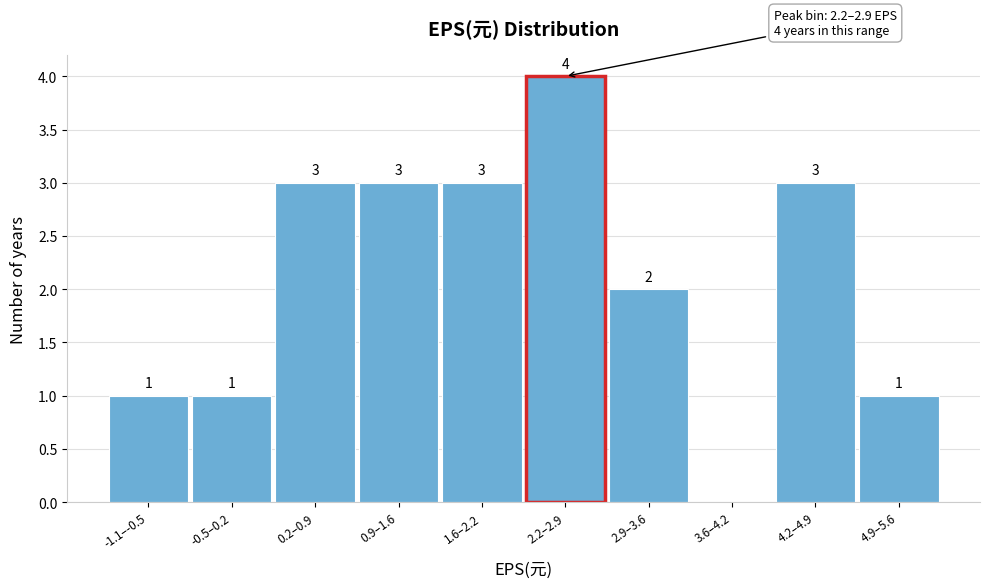

Reading left to right, extract all data points from this chart.

-1.1–-0.5=1	-0.5–0.2=1	0.2–0.9=3	0.9–1.6=3	1.6–2.2=3	2.2–2.9=4	2.9–3.6=2	3.6–4.2=0	4.2–4.9=3	4.9–5.6=1